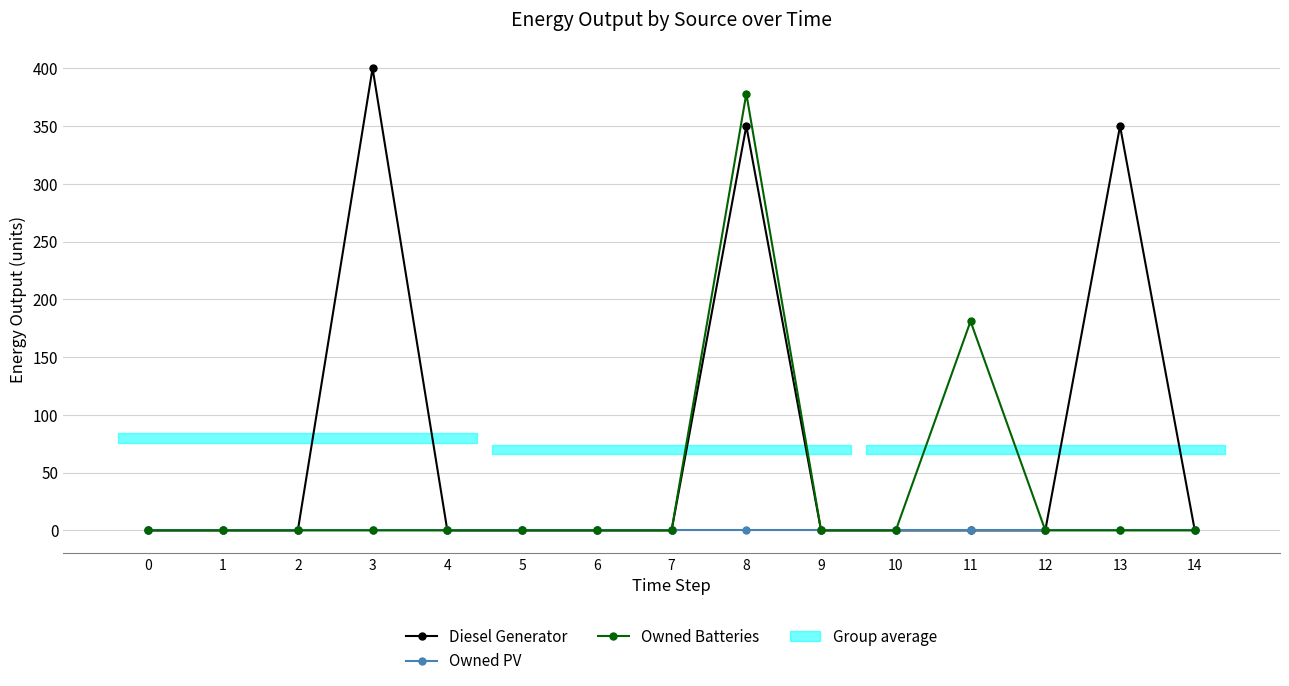

Reading right to left, transcribe all the data shown in this chart.

Diesel Generator: 14=0	13=350	12=0	11=0	10=0	9=0	8=350	7=0	6=0	5=0	4=0	3=400	2=0	1=0	0=0
Owned PV: 14=0	13=0	12=0	11=0	10=0	9=0	8=0	7=0	6=0	5=0	4=0	3=0	2=0	1=0	0=0
Owned Batteries: 14=0	13=0	12=0	11=181	10=0	9=0	8=378	7=0	6=0	5=0	4=0	3=0	2=0	1=0	0=0